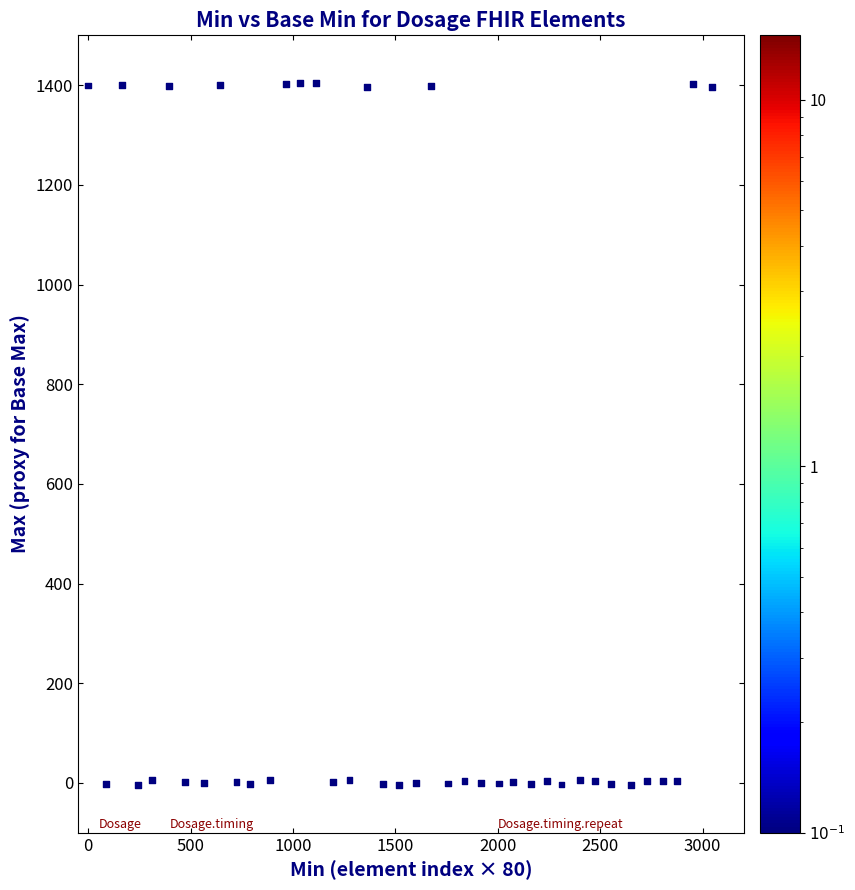

What is the range of X values (max minus min)?

3046.2